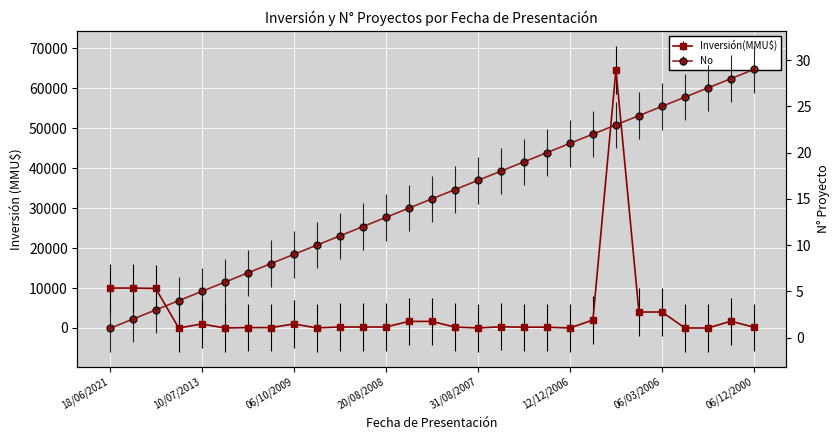

After their last crossing, which series has the higher values: No or Inversión(MMU$)?

Inversión(MMU$)